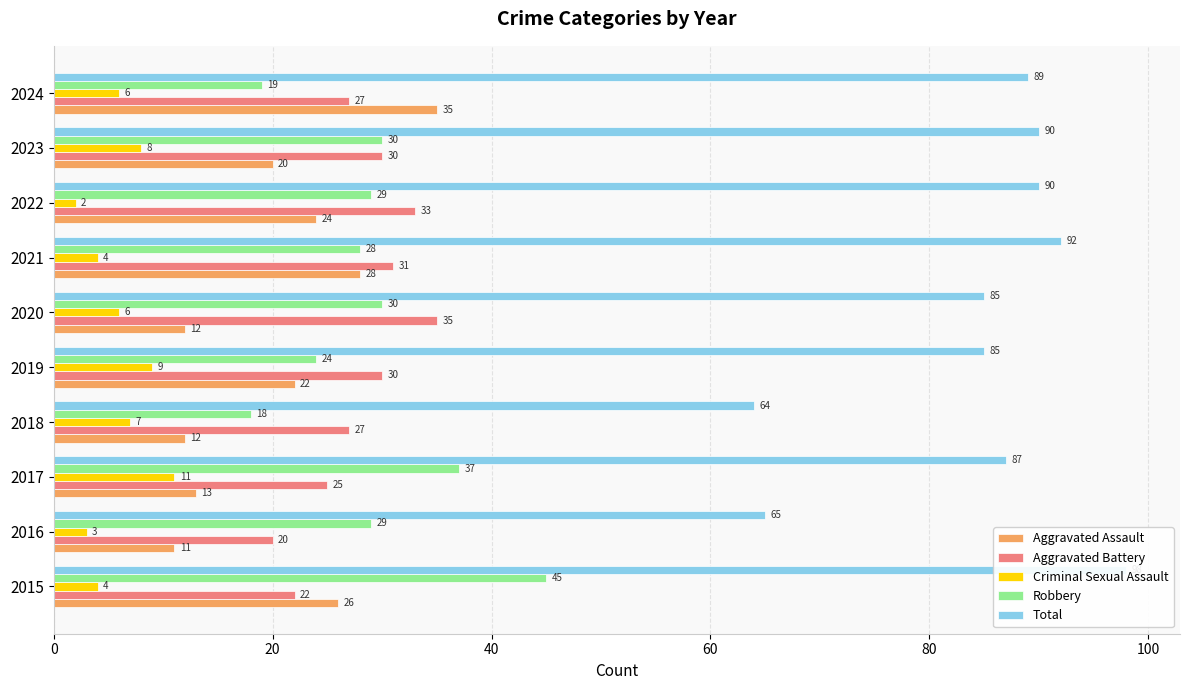

What is the smallest value displayed?

2